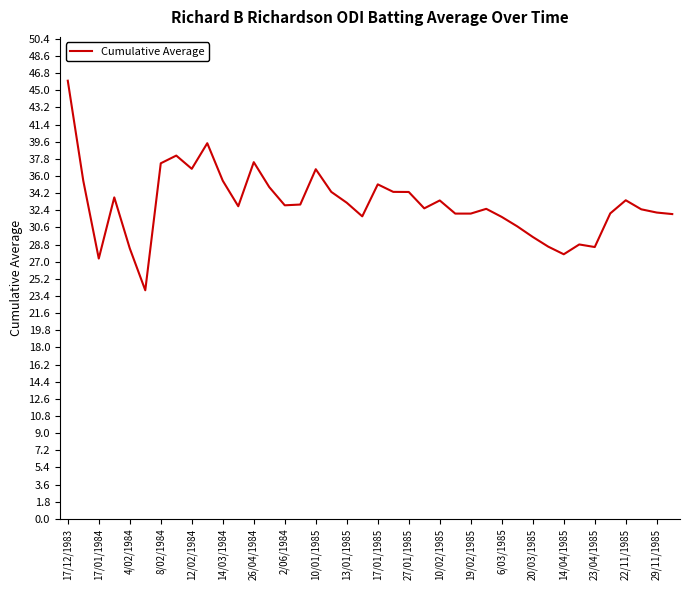

What is the greatest value displayed?

46.0